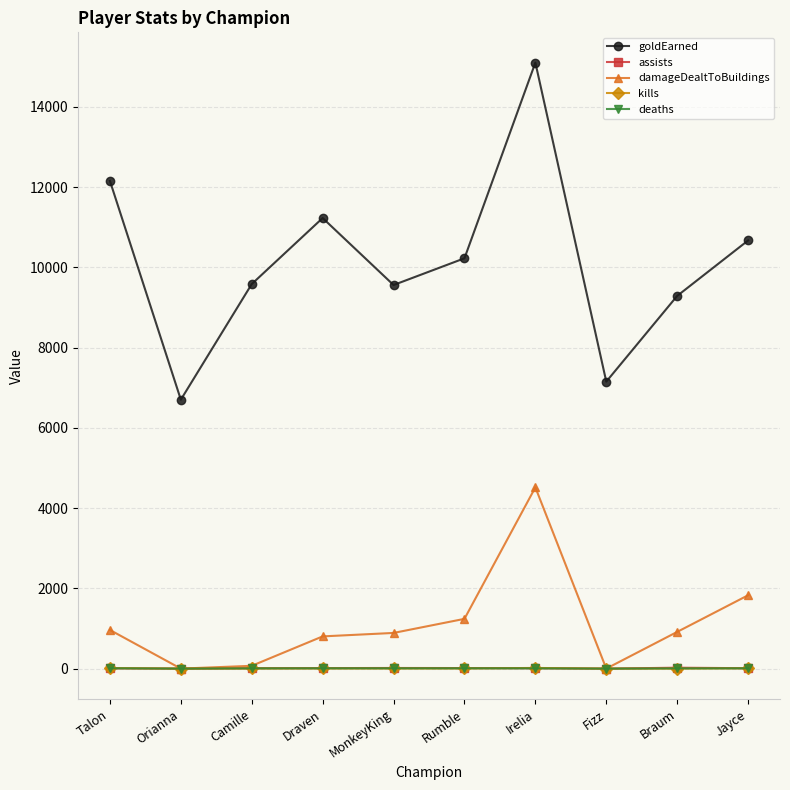

At which label does kills first exceed 4?

Talon